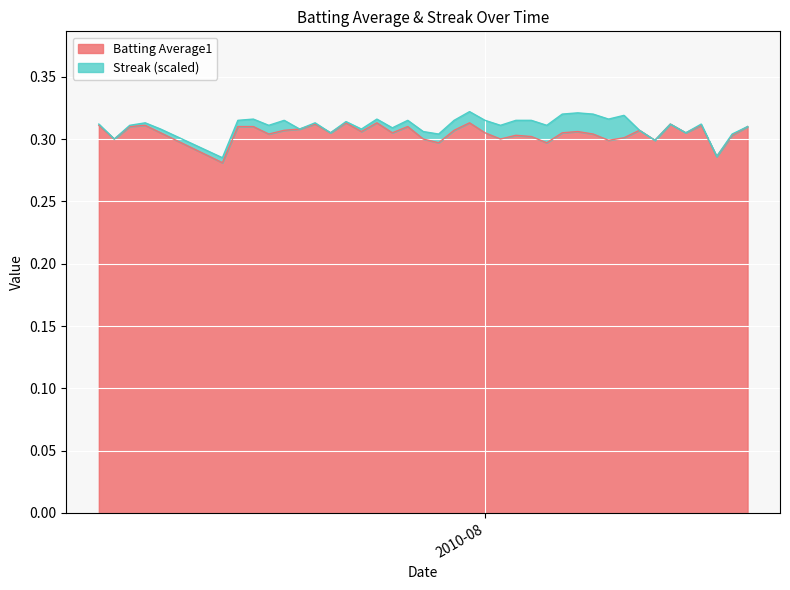

What are all the series names shown in the legend?

Batting Average1, Streak (scaled)